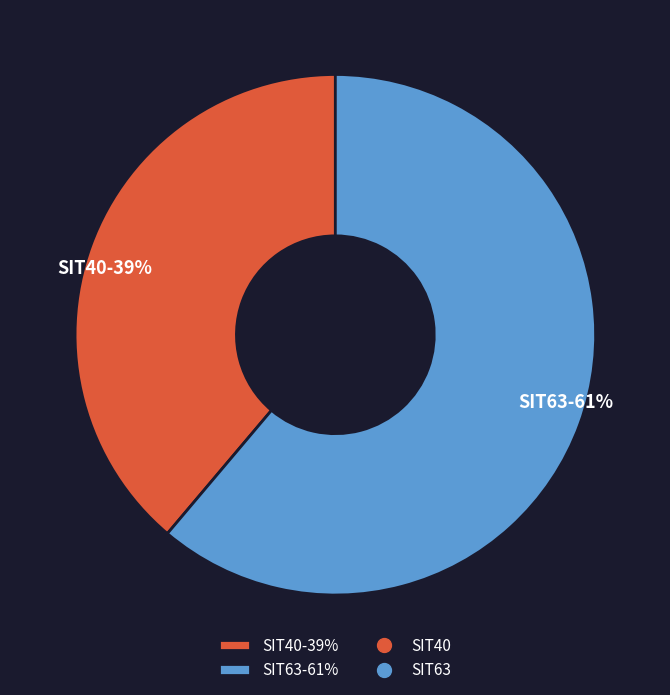

To the nearest percent, what is the difference between the largest and smallest slice percentages?

22%